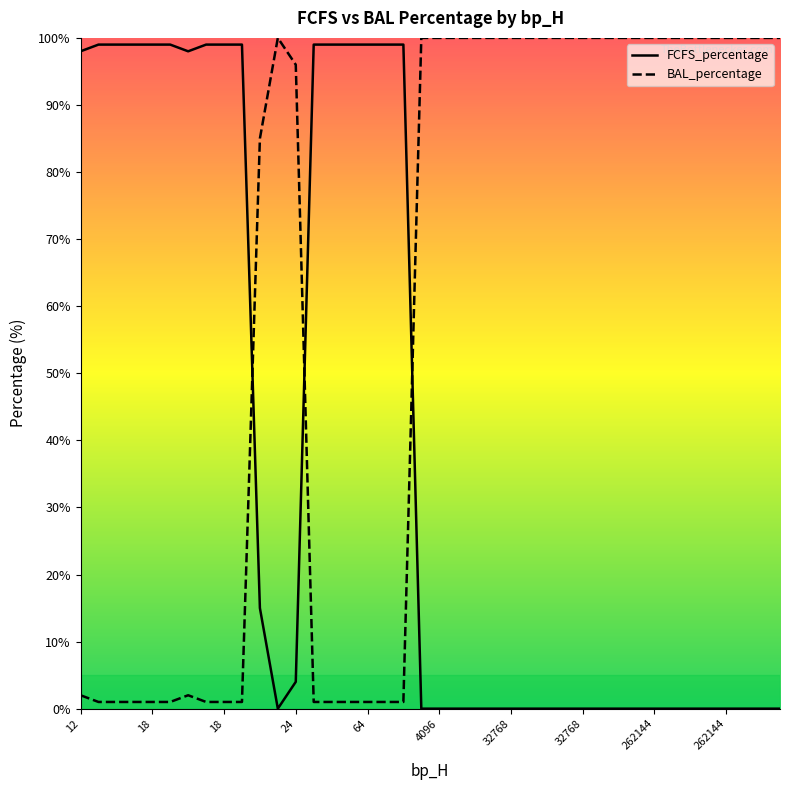

Which category has the highest value in the BAL_percentage series?

11